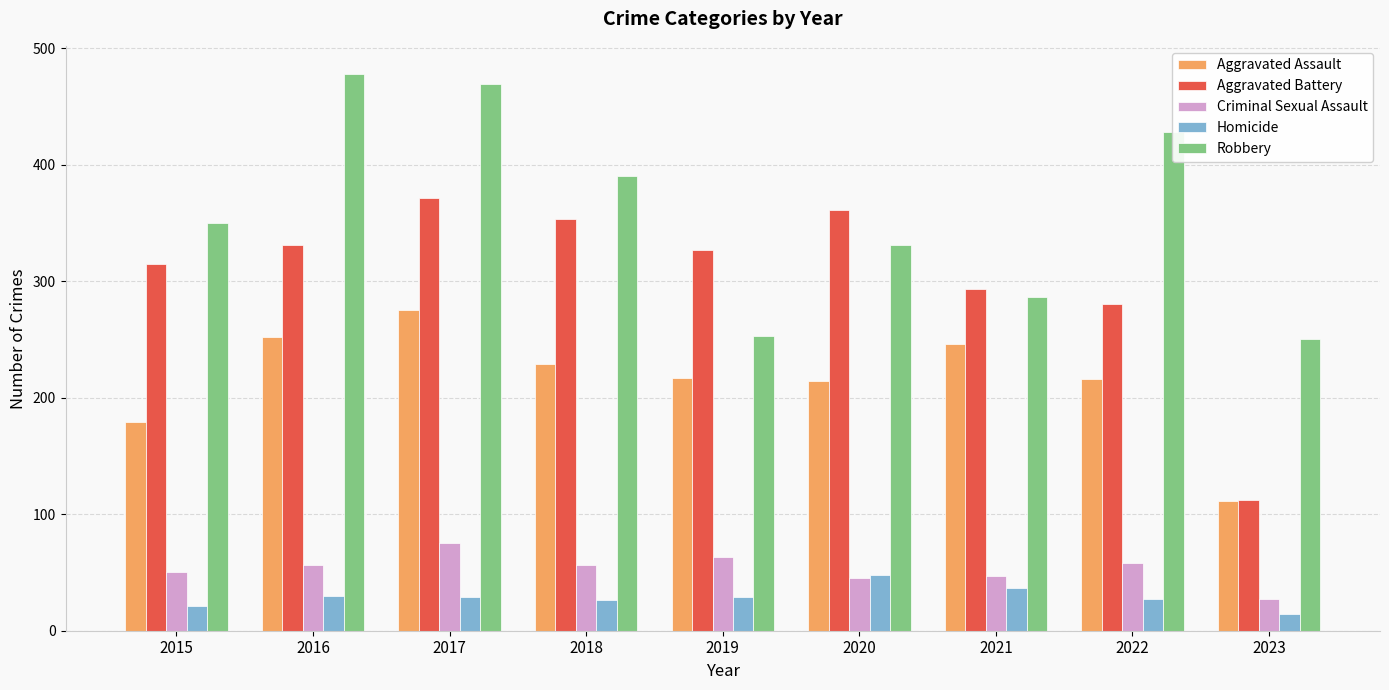

Which label corresponds to the smallest value in the chart?

2023